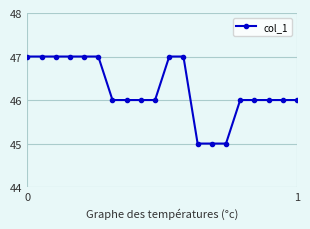

What is the minimum value shown in the chart?

45